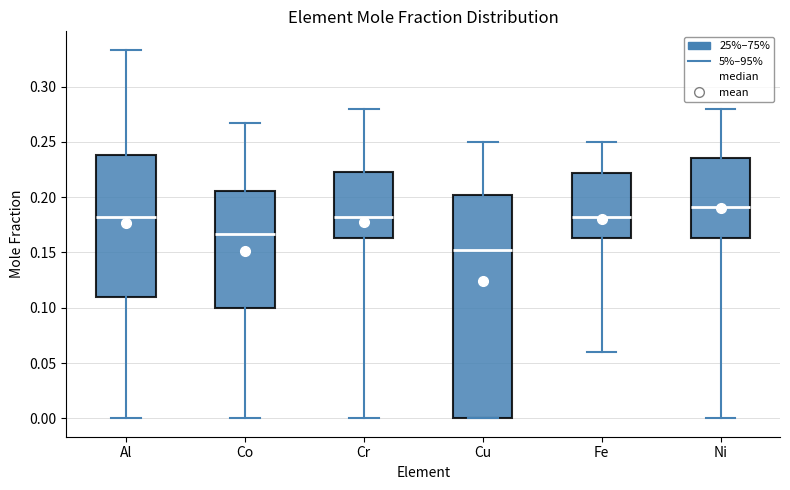

Comparing the boxes themselves (not the whiskers), which one is the tallest?

Cu